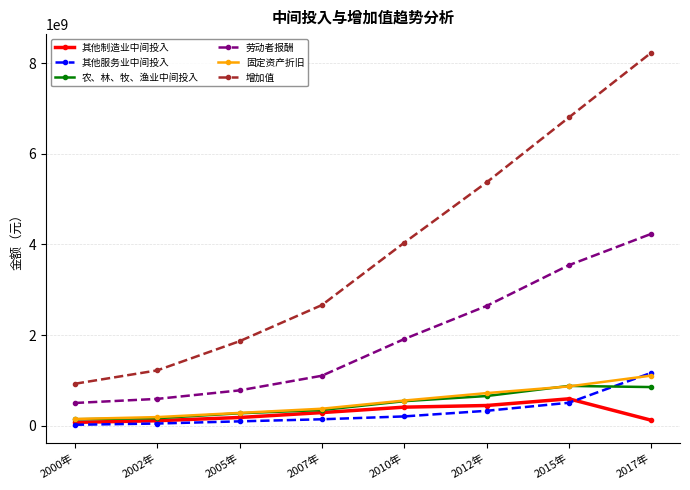

What is the label of the 3rd point from the left?

2005年